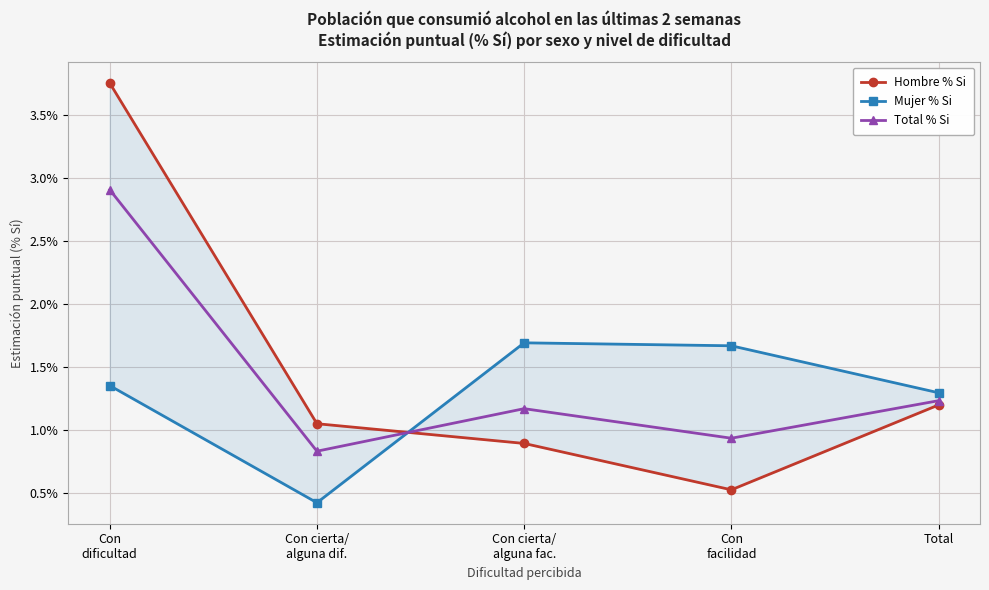

Which series changed the most between Con
facilidad and Total?

Hombre % Si